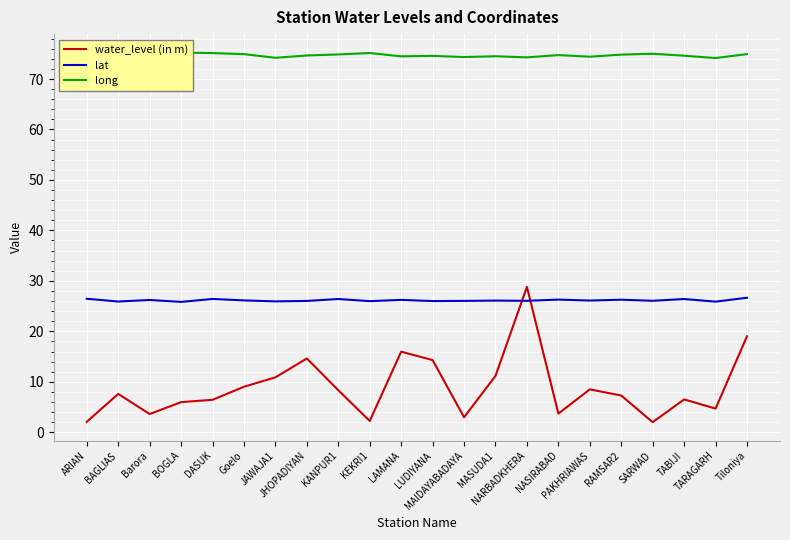

Reading right to left, list all the values displayed in this chart.

water_level (in m): Tiloniya=19.0	TARAGARH=4.7	TABIJI=6.5	SARWAD=2.0	RAMSAR2=7.3	PAKHRIAWAS=8.5	NASIRABAD=3.7	NARBADKHERA=28.8	MASUDA1=11.2	MAIDAYABADAYA=3.0	LUDIYANA=14.3	LAMANA=16.0	KEKRI1=2.2	KANPUR1=8.3	JHOPADIYAN=14.6	JAWAJA1=10.9	Goelo=9.0	DASUK=6.4	BOGLA=6.0	Barora=3.6	BAGLIAS=7.6	ARIAN=2.1
lat: Tiloniya=26.7	TARAGARH=25.9	TABIJI=26.4	SARWAD=26.1	RAMSAR2=26.3	PAKHRIAWAS=26.1	NASIRABAD=26.3	NARBADKHERA=26.1	MASUDA1=26.1	MAIDAYABADAYA=26.0	LUDIYANA=26.0	LAMANA=26.2	KEKRI1=26.0	KANPUR1=26.4	JHOPADIYAN=26.0	JAWAJA1=25.9	Goelo=26.1	DASUK=26.4	BOGLA=25.8	Barora=26.2	BAGLIAS=25.9	ARIAN=26.4
long: Tiloniya=74.9	TARAGARH=74.2	TABIJI=74.6	SARWAD=75.0	RAMSAR2=74.8	PAKHRIAWAS=74.4	NASIRABAD=74.7	NARBADKHERA=74.3	MASUDA1=74.5	MAIDAYABADAYA=74.3	LUDIYANA=74.6	LAMANA=74.5	KEKRI1=75.2	KANPUR1=74.9	JHOPADIYAN=74.7	JAWAJA1=74.2	Goelo=74.9	DASUK=75.1	BOGLA=75.2	Barora=75.0	BAGLIAS=74.2	ARIAN=75.1